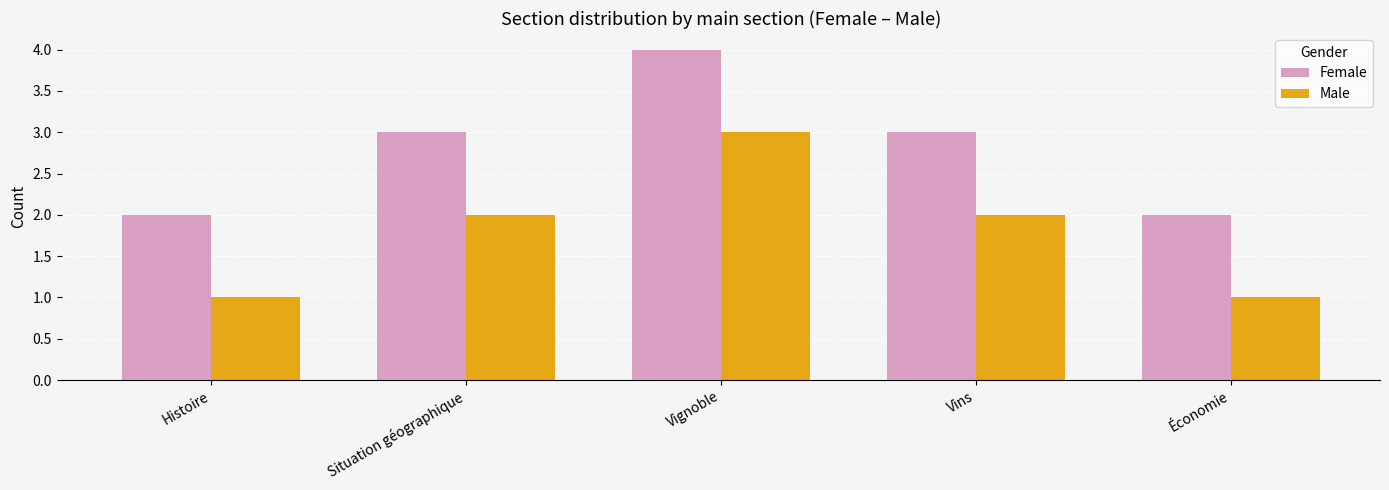

Count the Male values in the range 1 to 2.

4